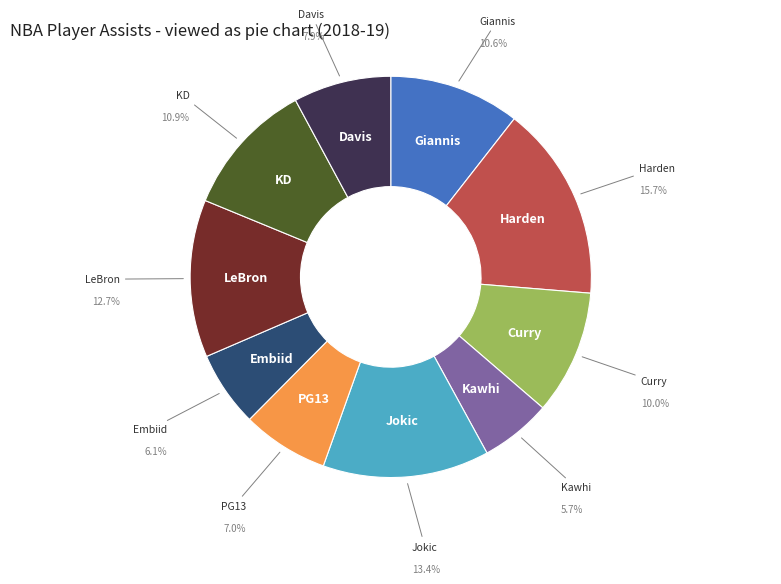

Is there a majority slice in this chart?

No